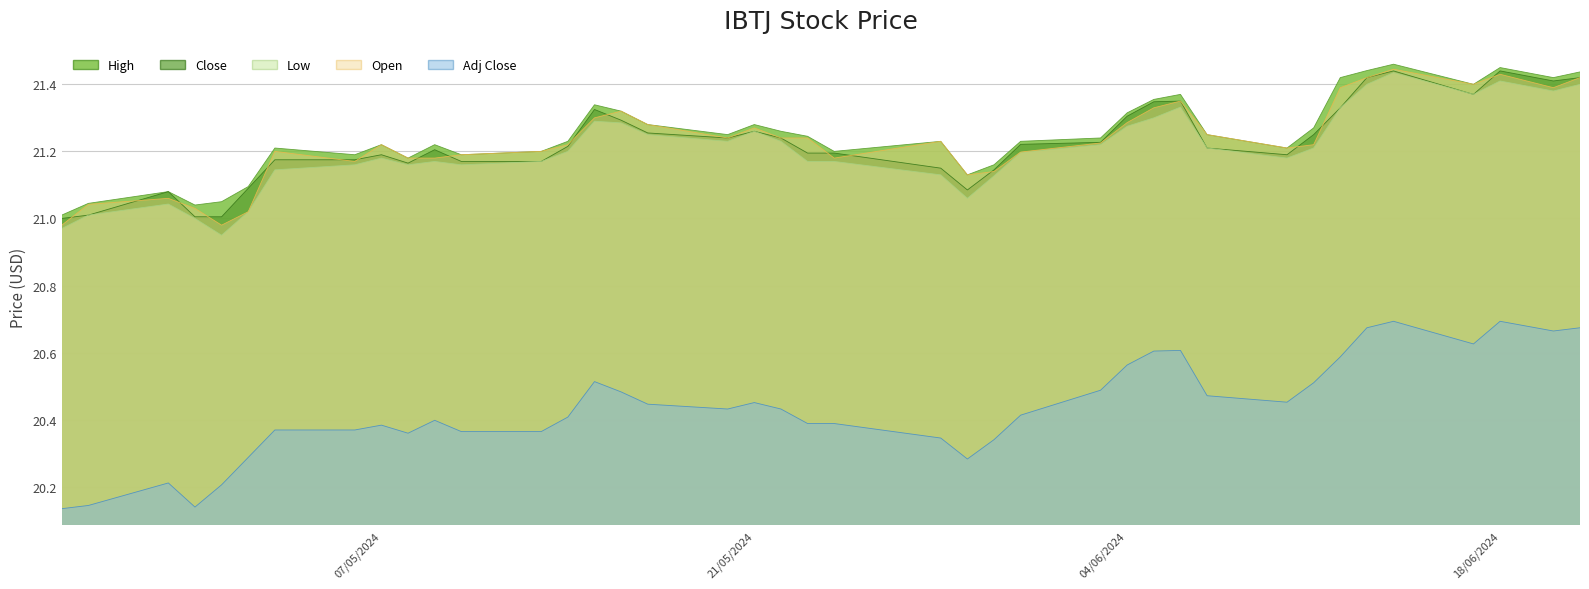

True or false: Adj Close and High intersect in this chart.

False